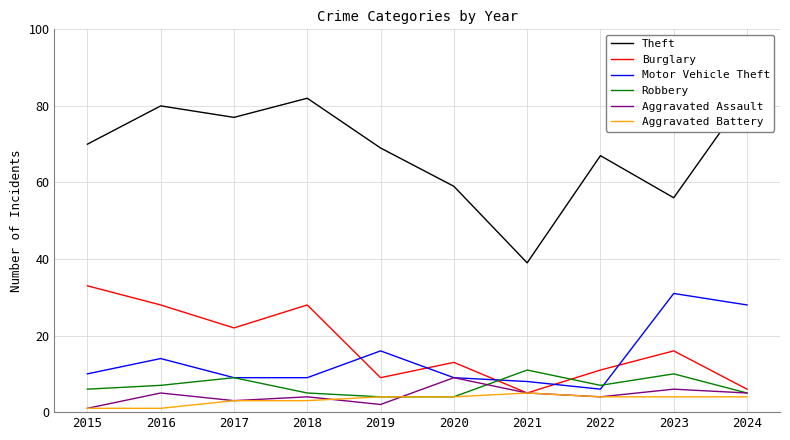

Between 2022 and 2020, which is larger?

2022